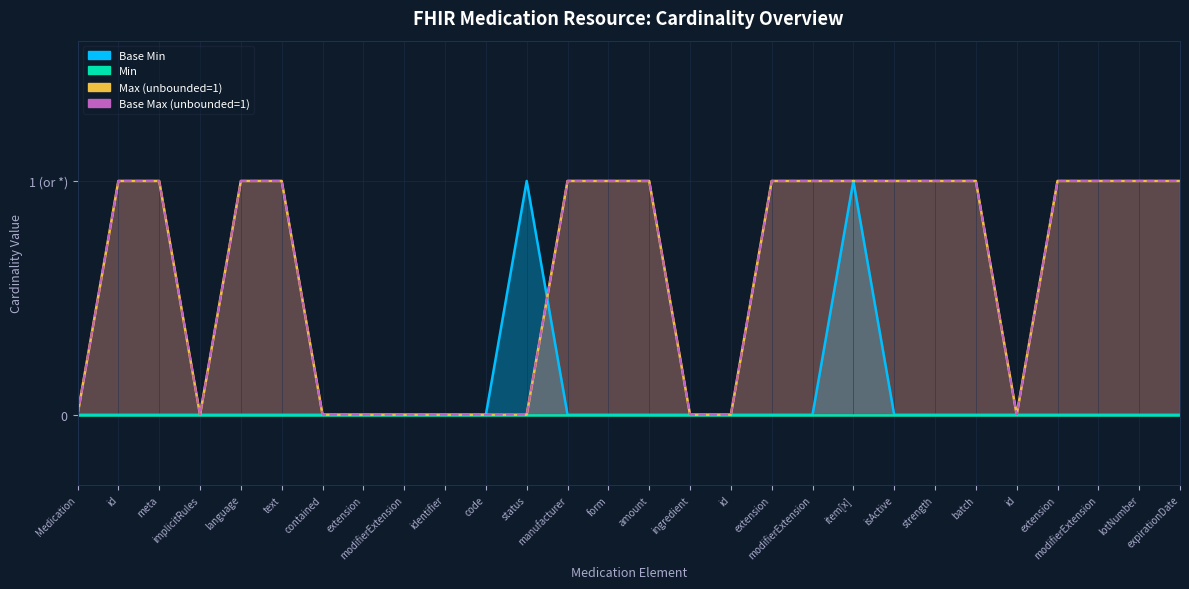

What is the difference between the maximum and minimum values in the Max_numeric series?

1